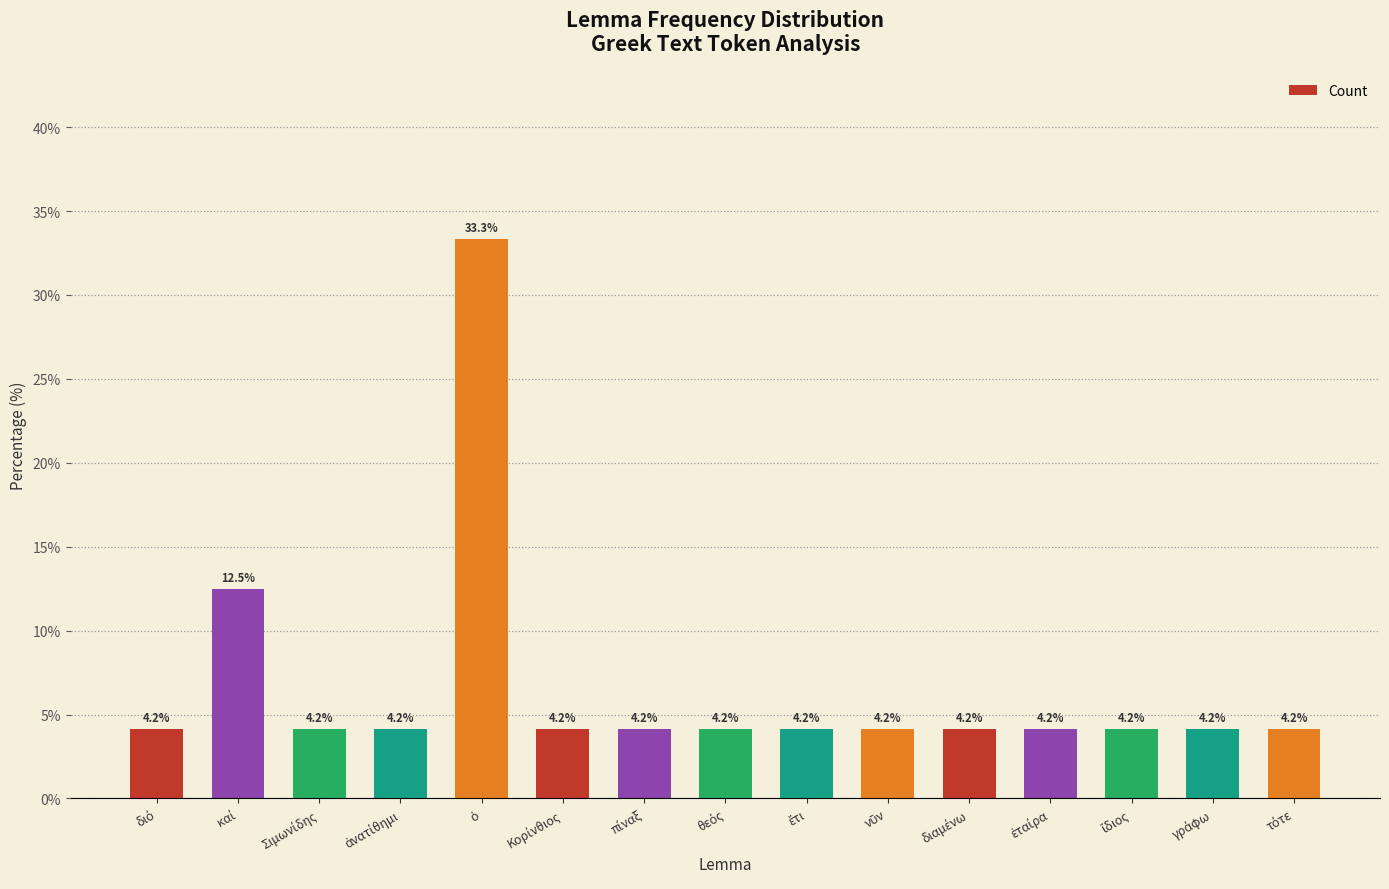

What is the smallest value displayed?

4.2